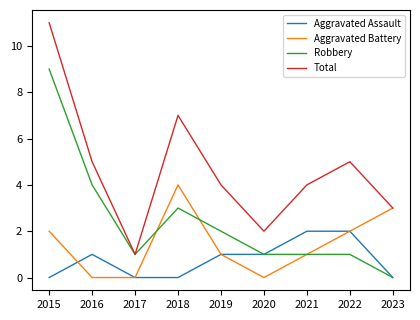

How many Aggravated Battery values are between 0 and 2?

7